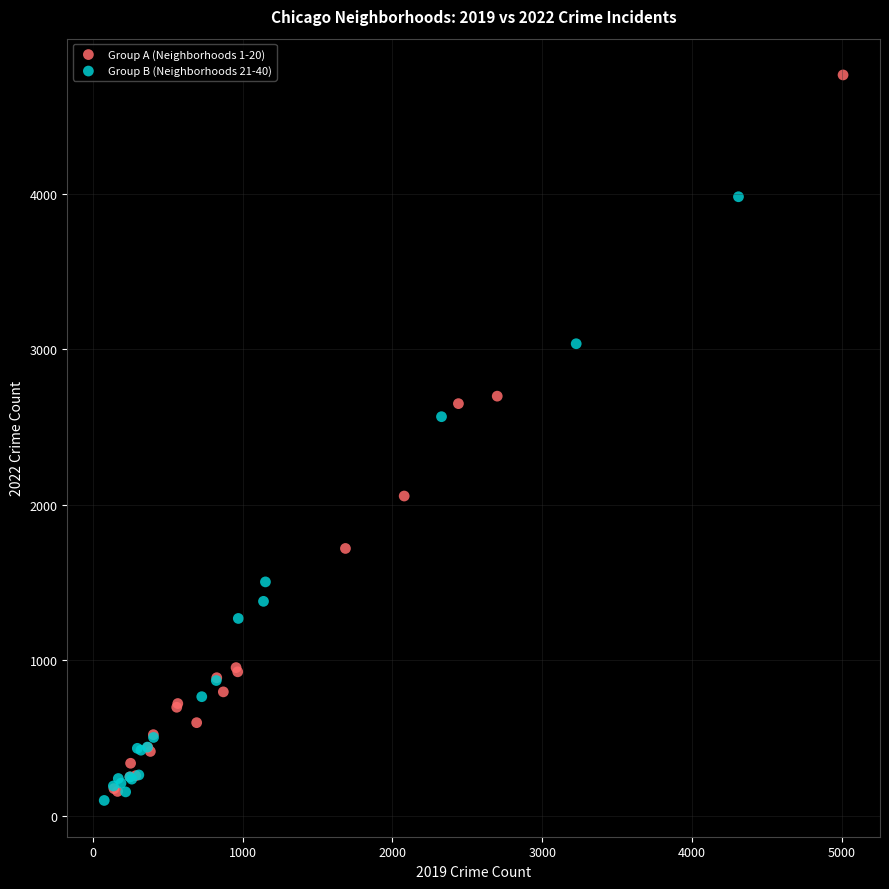

Which series contains the highest Y value?

Group A (Neighborhoods 1-20)